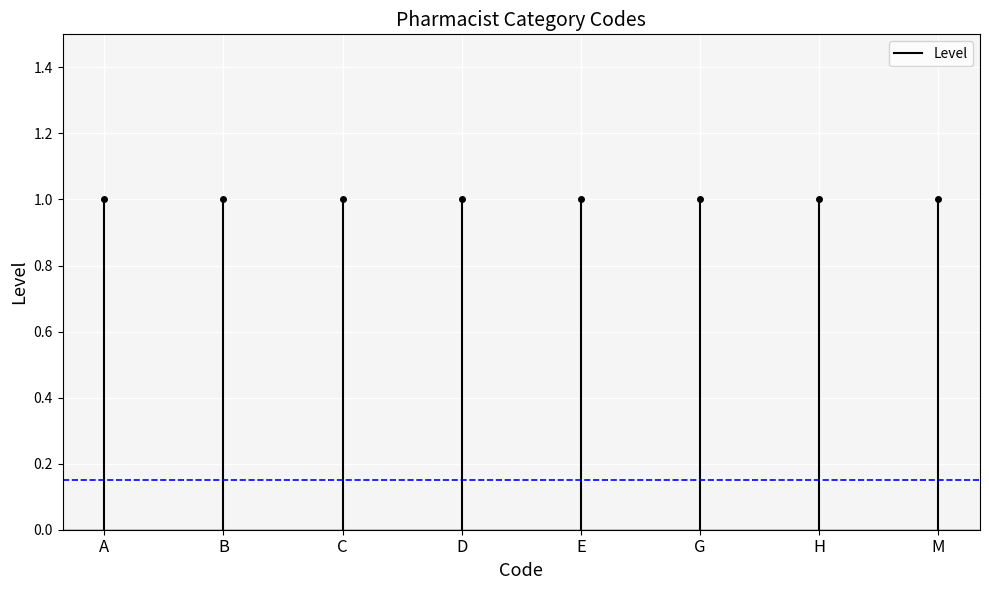

What is the value of the 2nd point from the left?

1